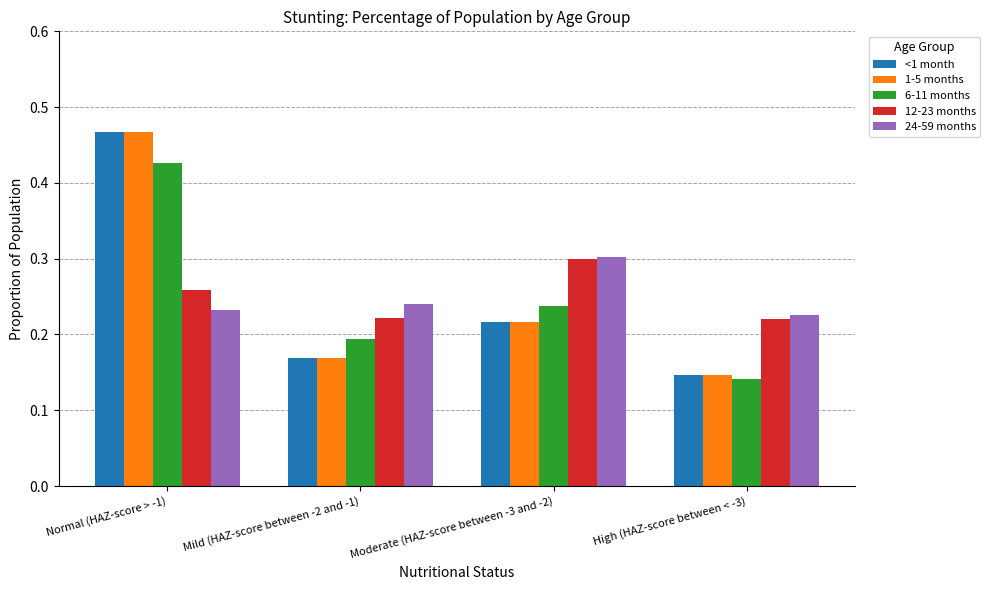

How many 1-5 months values are between 0 and 1?

4